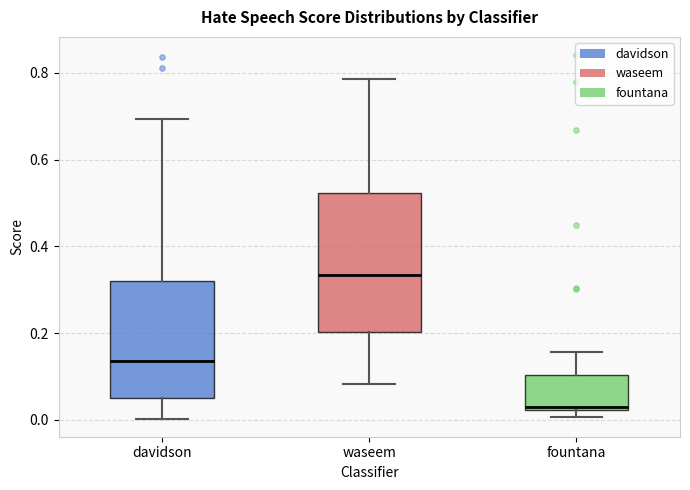

Which box is the tallest, from its lower edge to its upper edge?

waseem